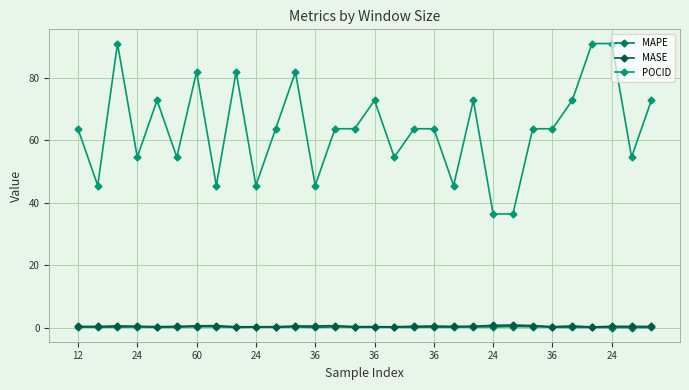

Reading left to right, transcribe all the data shown in this chart.

MAPE: 0.2	0.1	0.2	0.2	0.1	0.1	0.3	0.3	0.1	0.1	0.1	0.2	0.1	0.2	0.1	0.1	0.1	0.1	0.1	0.1	0.2	0.2	0.3	0.3	0.1	0.1	0.1	0.0	0.0	0.0
MASE: 0.4	0.4	0.6	0.4	0.3	0.4	0.6	0.6	0.3	0.3	0.3	0.5	0.5	0.6	0.3	0.3	0.3	0.4	0.5	0.4	0.5	0.7	0.8	0.7	0.3	0.5	0.2	0.4	0.4	0.4
POCID: 63.6	45.5	90.9	54.5	72.7	54.5	81.8	45.5	81.8	45.5	63.6	81.8	45.5	63.6	63.6	72.7	54.5	63.6	63.6	45.5	72.7	36.4	36.4	63.6	63.6	72.7	90.9	90.9	54.5	72.7